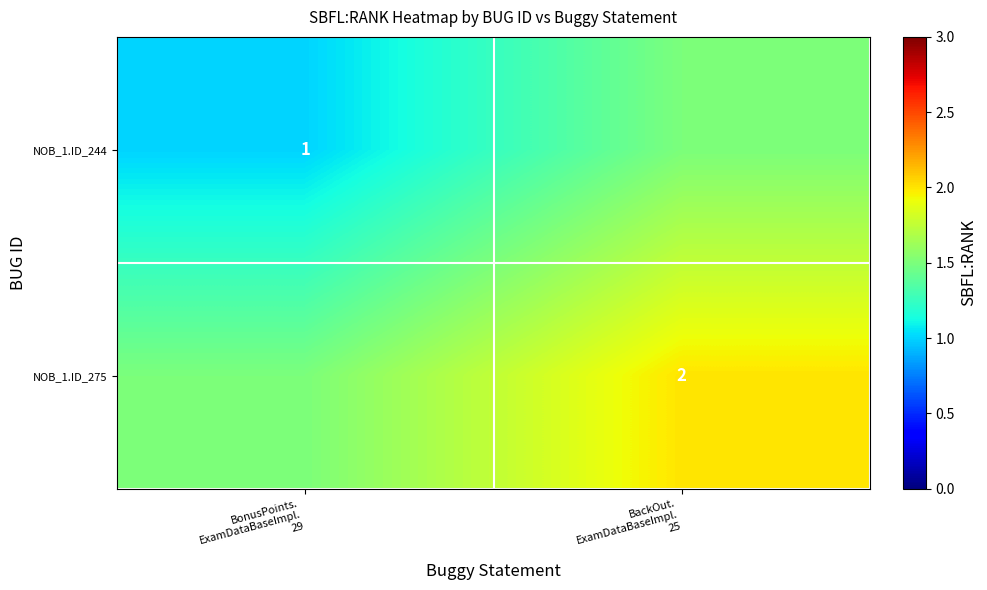

The value of NOB_1.ID_244 at BonusPoints. ExamDataBaseImpl. 29 is 1.0. True or false?

True